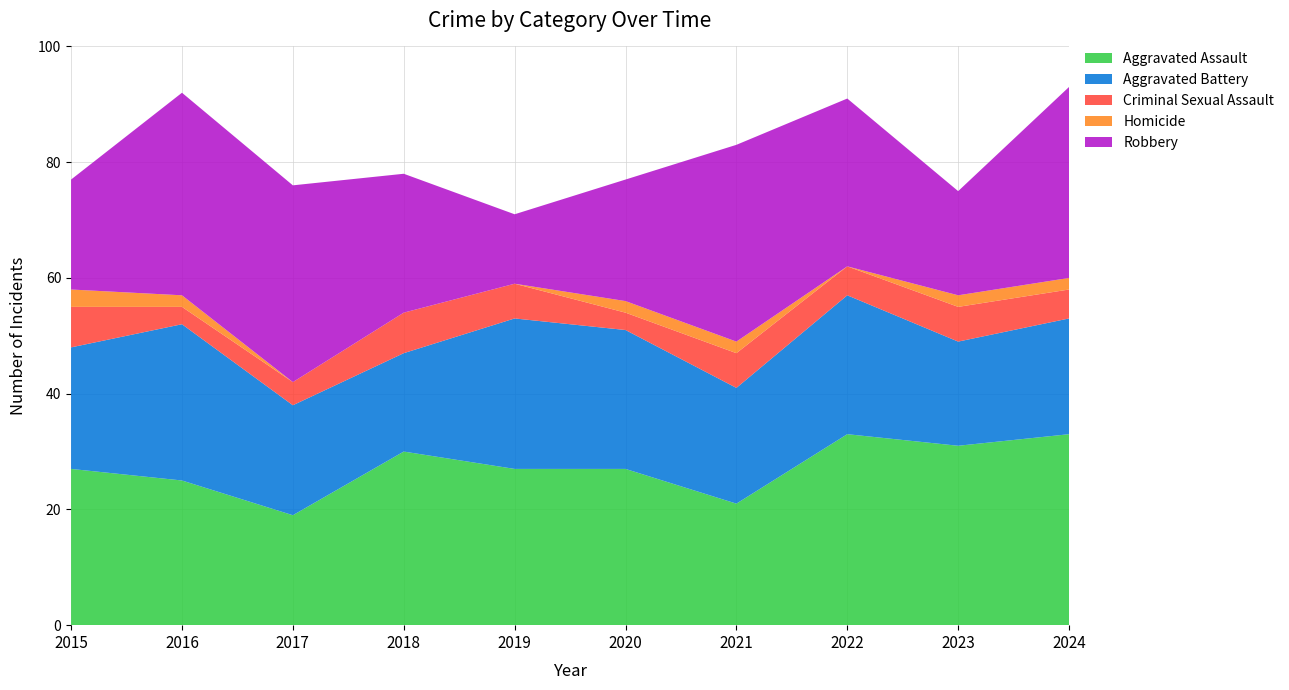

Reading right to left, transcribe all the data shown in this chart.

Aggravated Assault: 2024=33	2023=31	2022=33	2021=21	2020=27	2019=27	2018=30	2017=19	2016=25	2015=27
Aggravated Battery: 2024=20	2023=18	2022=24	2021=20	2020=24	2019=26	2018=17	2017=19	2016=27	2015=21
Criminal Sexual Assault: 2024=5	2023=6	2022=5	2021=6	2020=3	2019=6	2018=7	2017=4	2016=3	2015=7
Homicide: 2024=2	2023=2	2022=0	2021=2	2020=2	2019=0	2018=0	2017=0	2016=2	2015=3
Robbery: 2024=33	2023=18	2022=29	2021=34	2020=21	2019=12	2018=24	2017=34	2016=35	2015=19